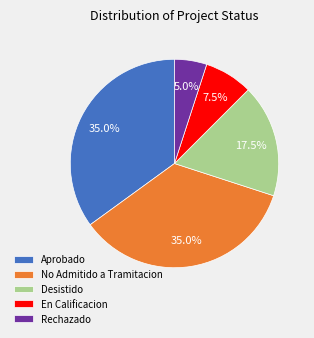

To the nearest percent, what is the difference between the largest and smallest slice percentages?

30%